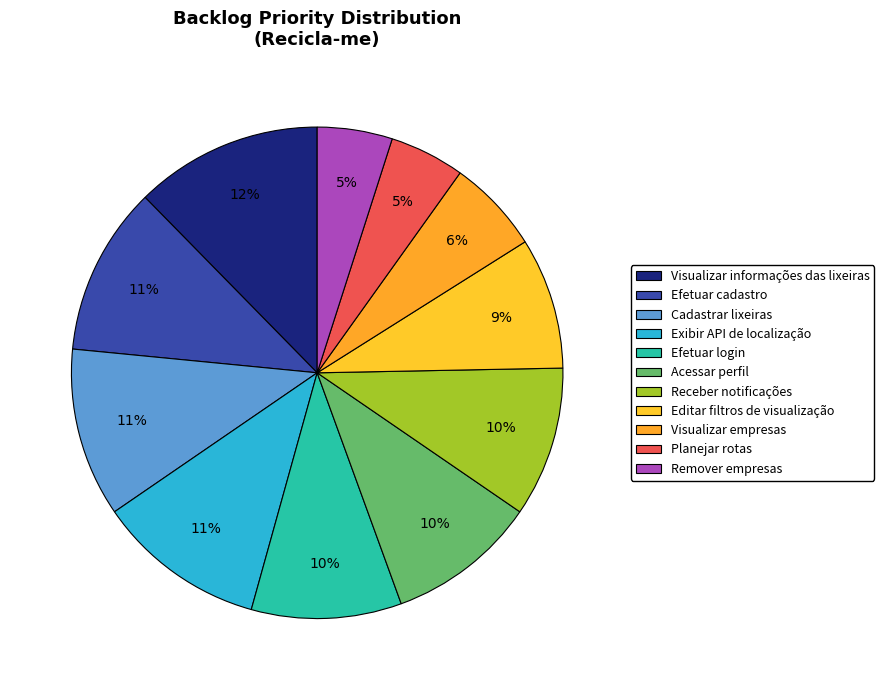

How many segments does this pie chart have?

11